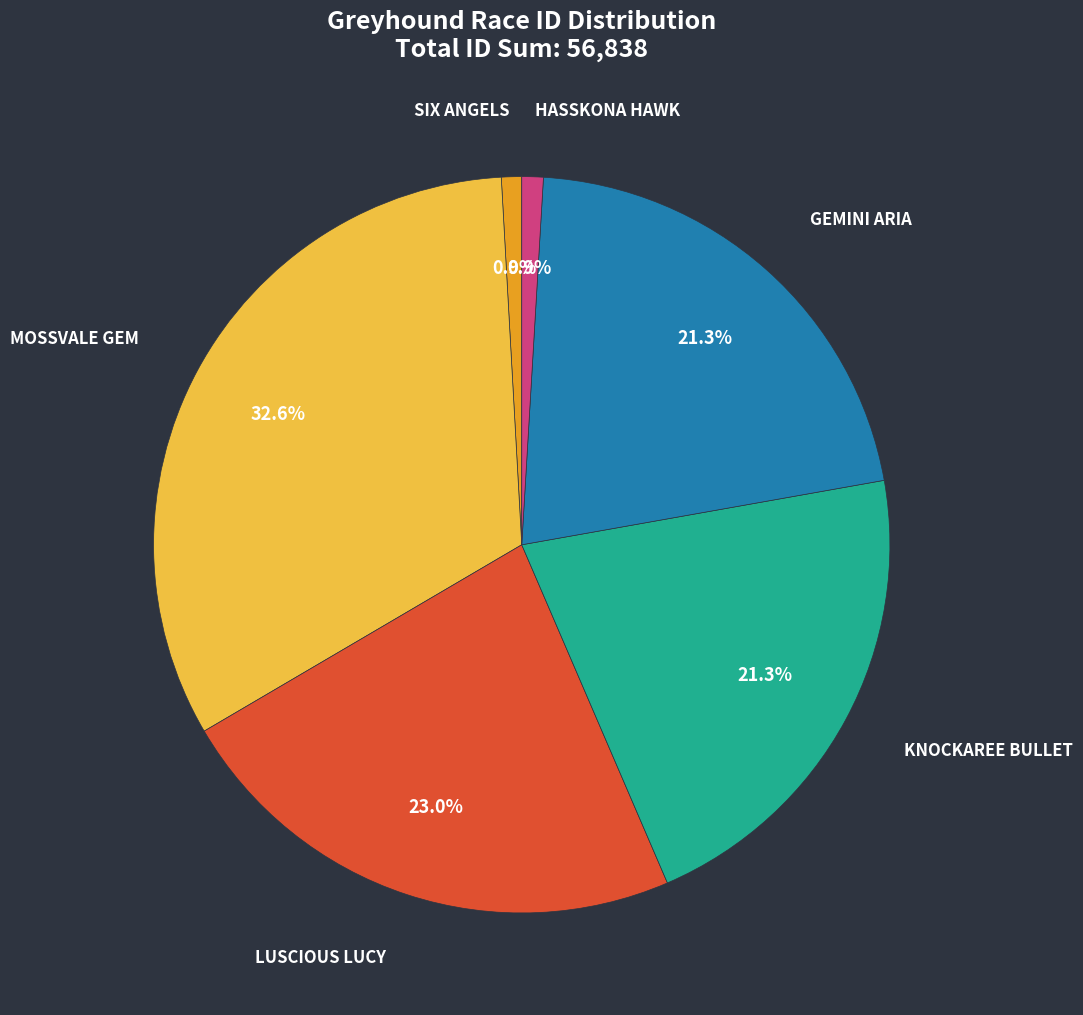

Does KNOCKAREE BULLET represent more than half of the total?

No